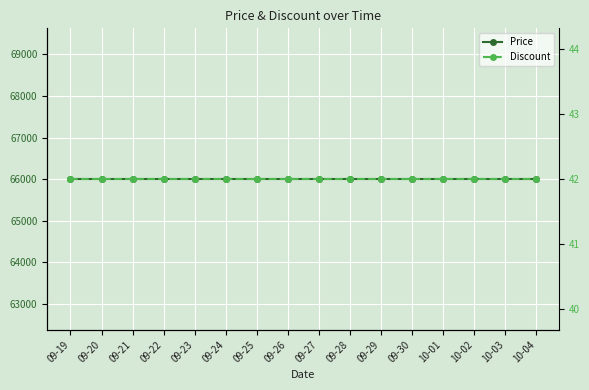

What is the total value across all series at 09-28?

66042